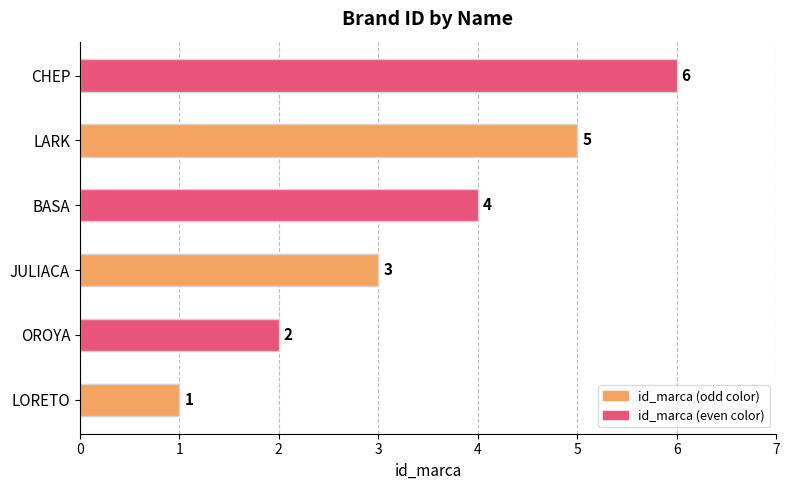

What is the sum of all values?

21